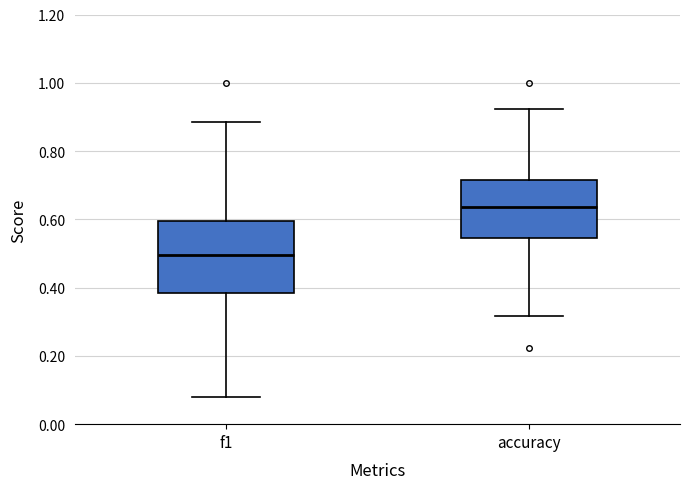

Which box's median line is the lowest?

f1